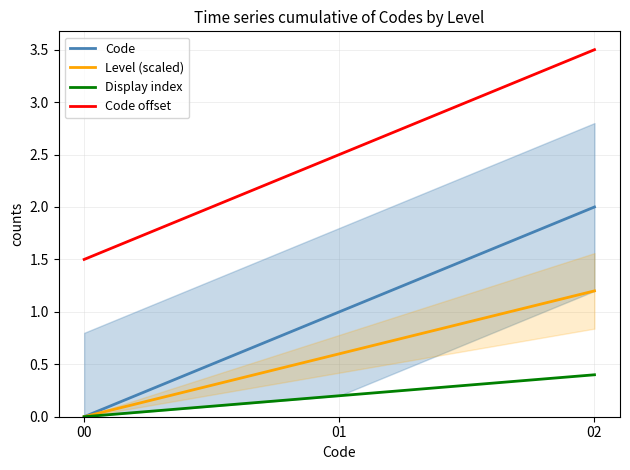

What is the difference between the second highest and minimum values in the Code offset series?

1.0